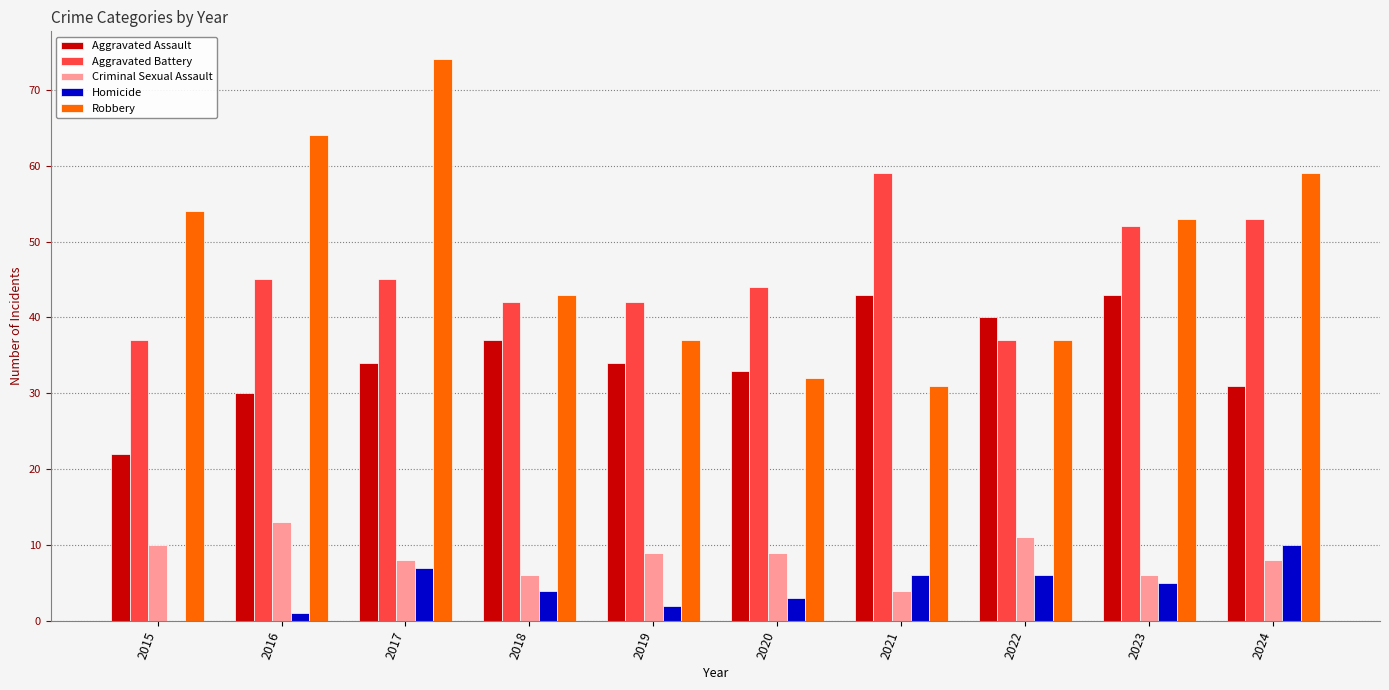

What is the highest value of the Aggravated Battery series?

59